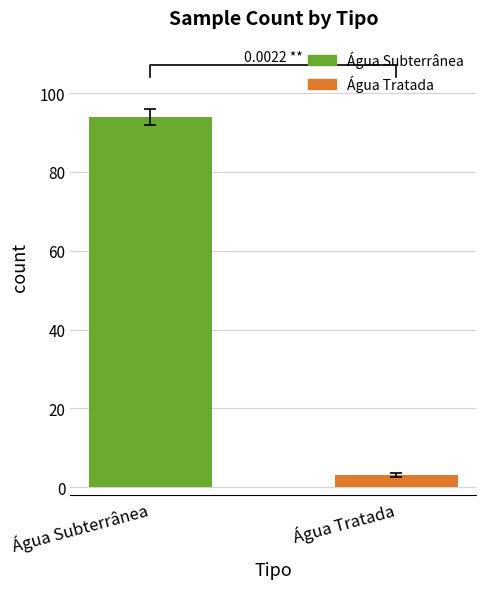

Is it true that the value at Água Tratada is 1?

False